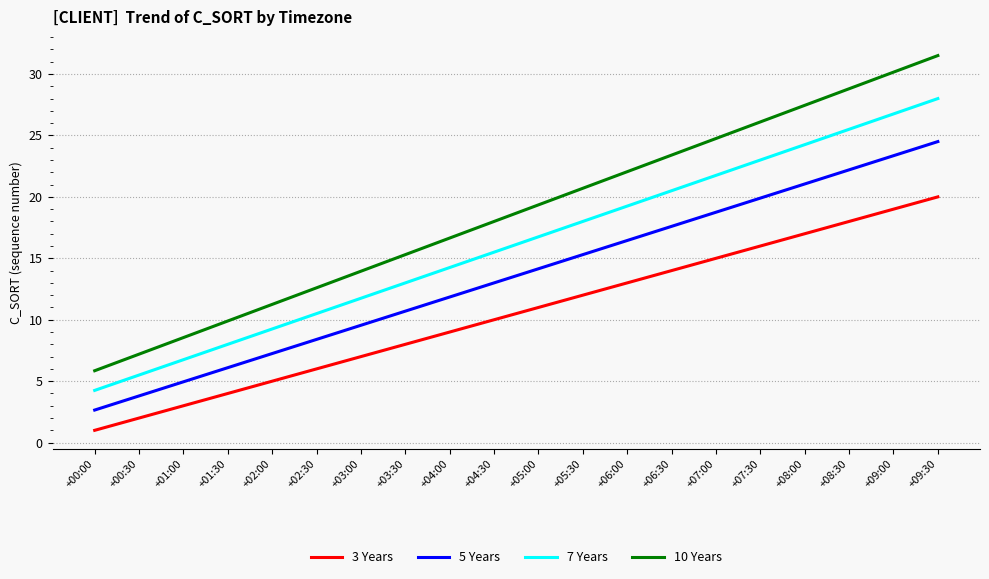

What is the difference between the highest and lowest values at +06:30?

9.4